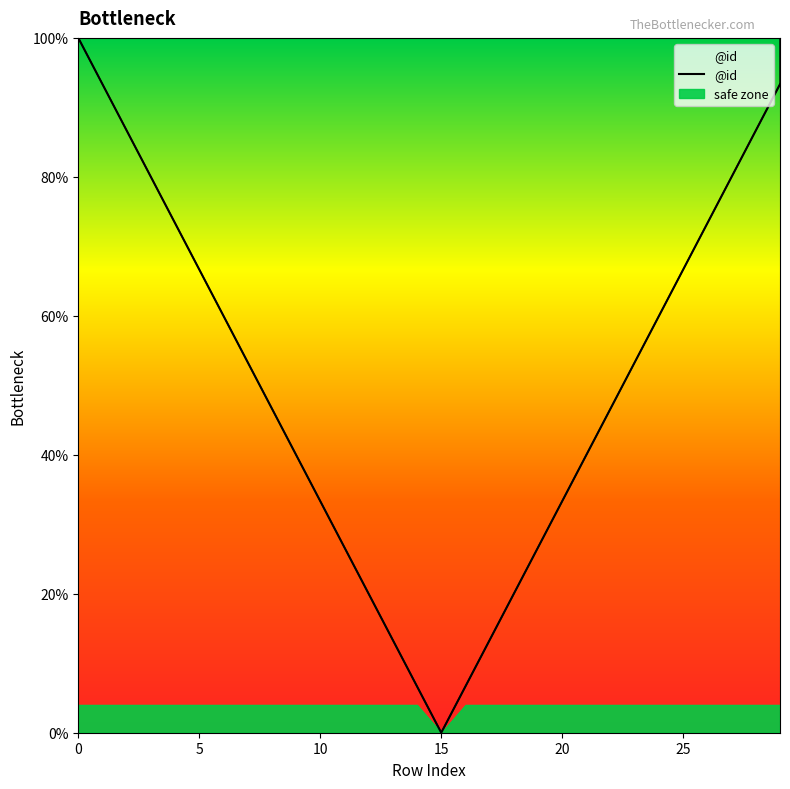

How many values exceed 53?

15